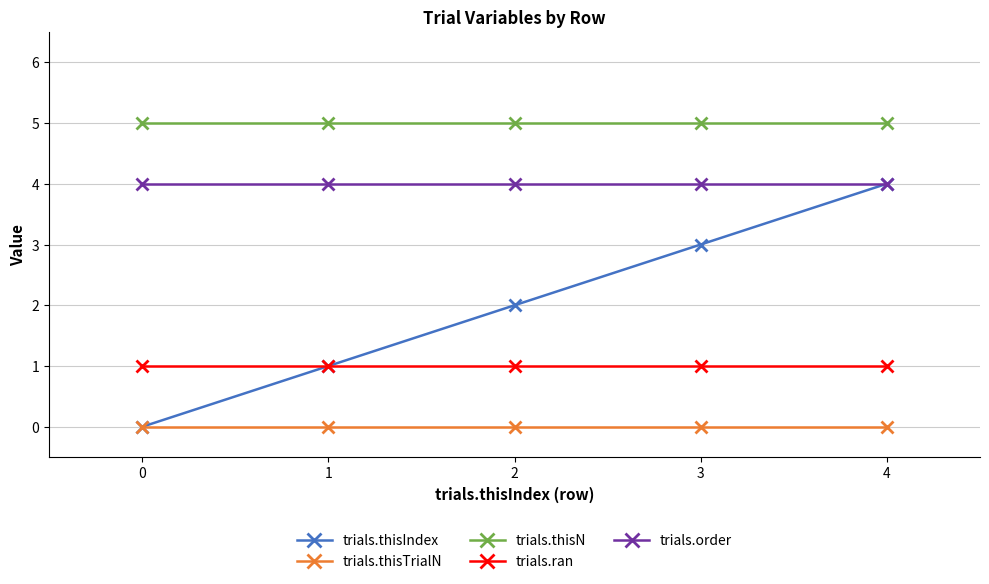

Reading left to right, transcribe all the data shown in this chart.

trials.thisIndex: 0	1	2	3	4
trials.thisTrialN: 0	0	0	0	0
trials.thisN: 5	5	5	5	5
trials.ran: 1	1	1	1	1
trials.order: 4	4	4	4	4